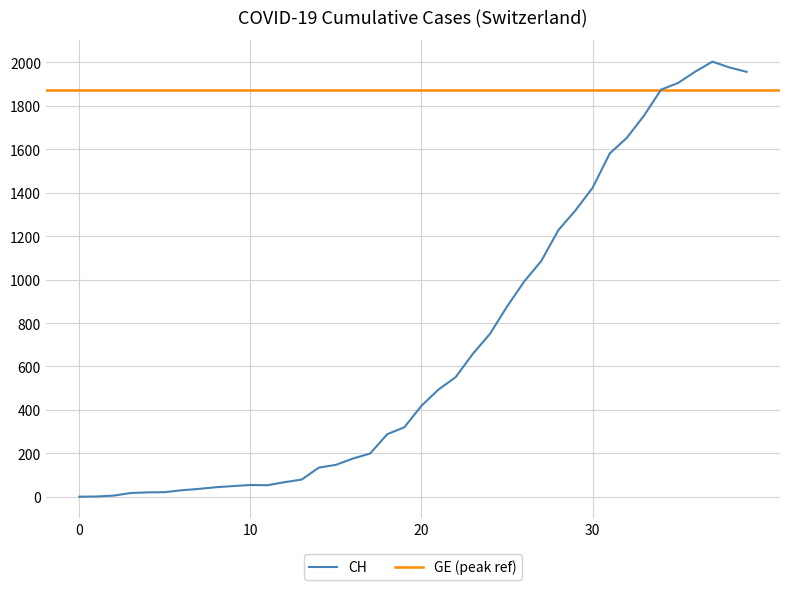

The chart shows a value of 1283 at 2020-04-03. True or false?

False